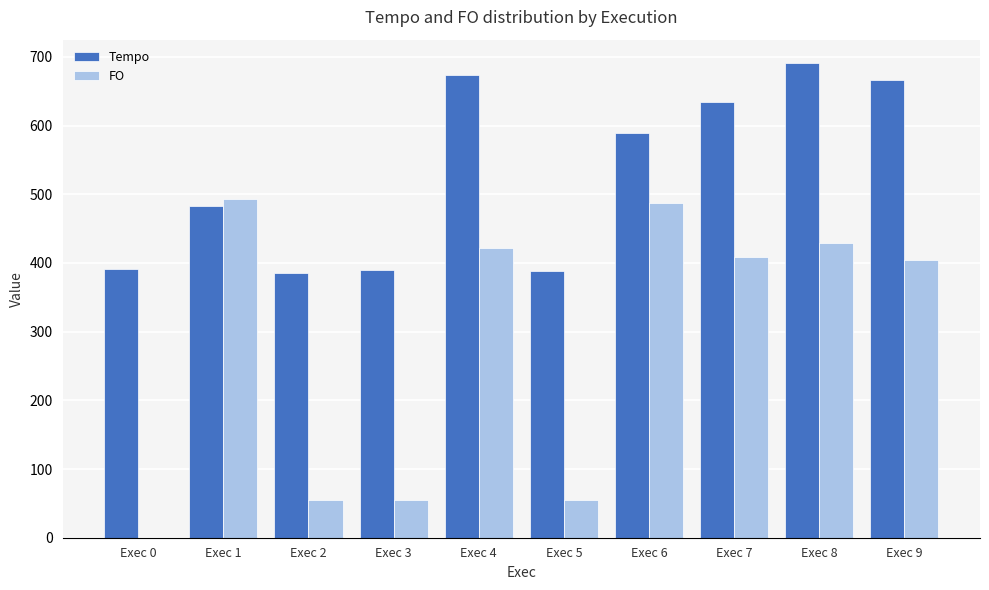

What is the sum of the FO values at Exec 8 and Exec 5?

483.3